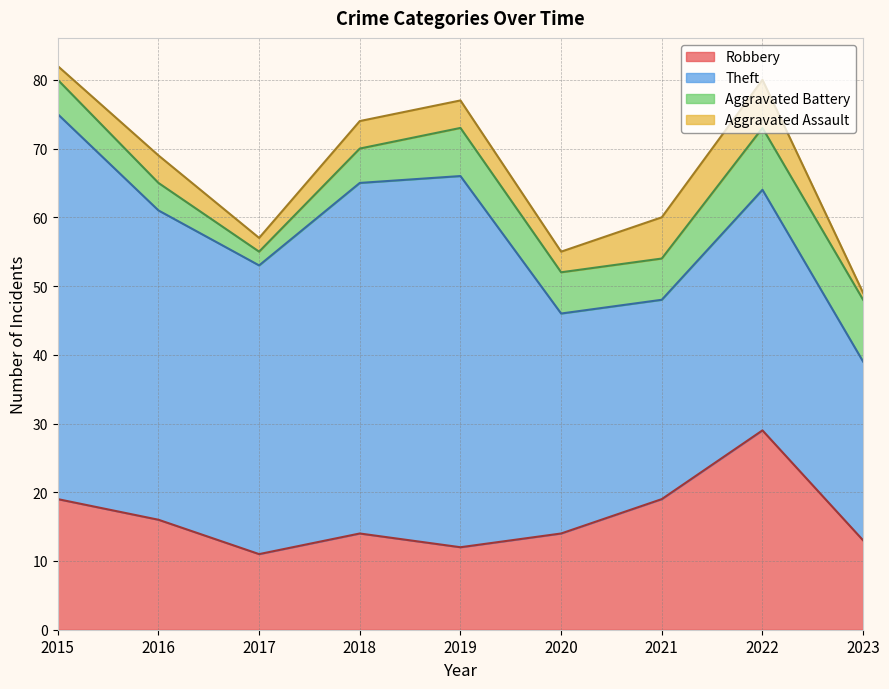

What is the value of the Robbery point at the 8th from the left?

29